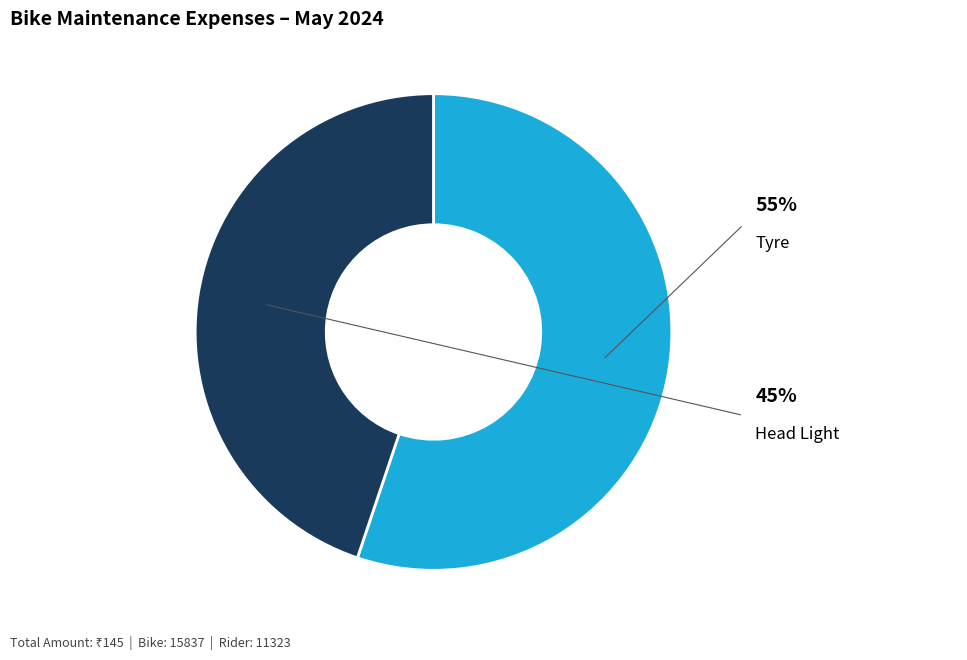

Approximately how many times larger is the value at Tyre compared to Head Light?

1.2